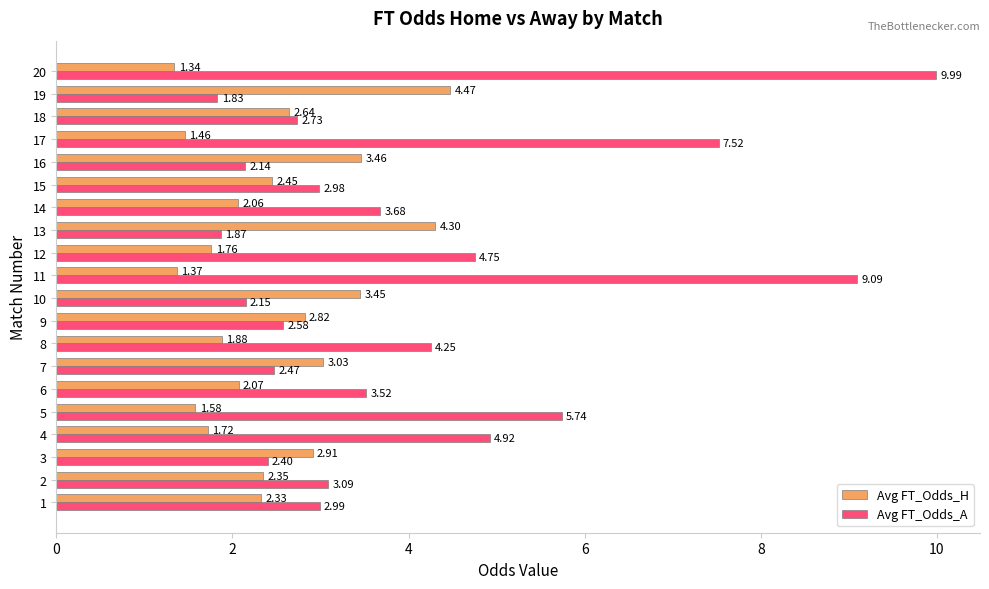

What are all the series names shown in the legend?

Avg FT_Odds_H, Avg FT_Odds_A